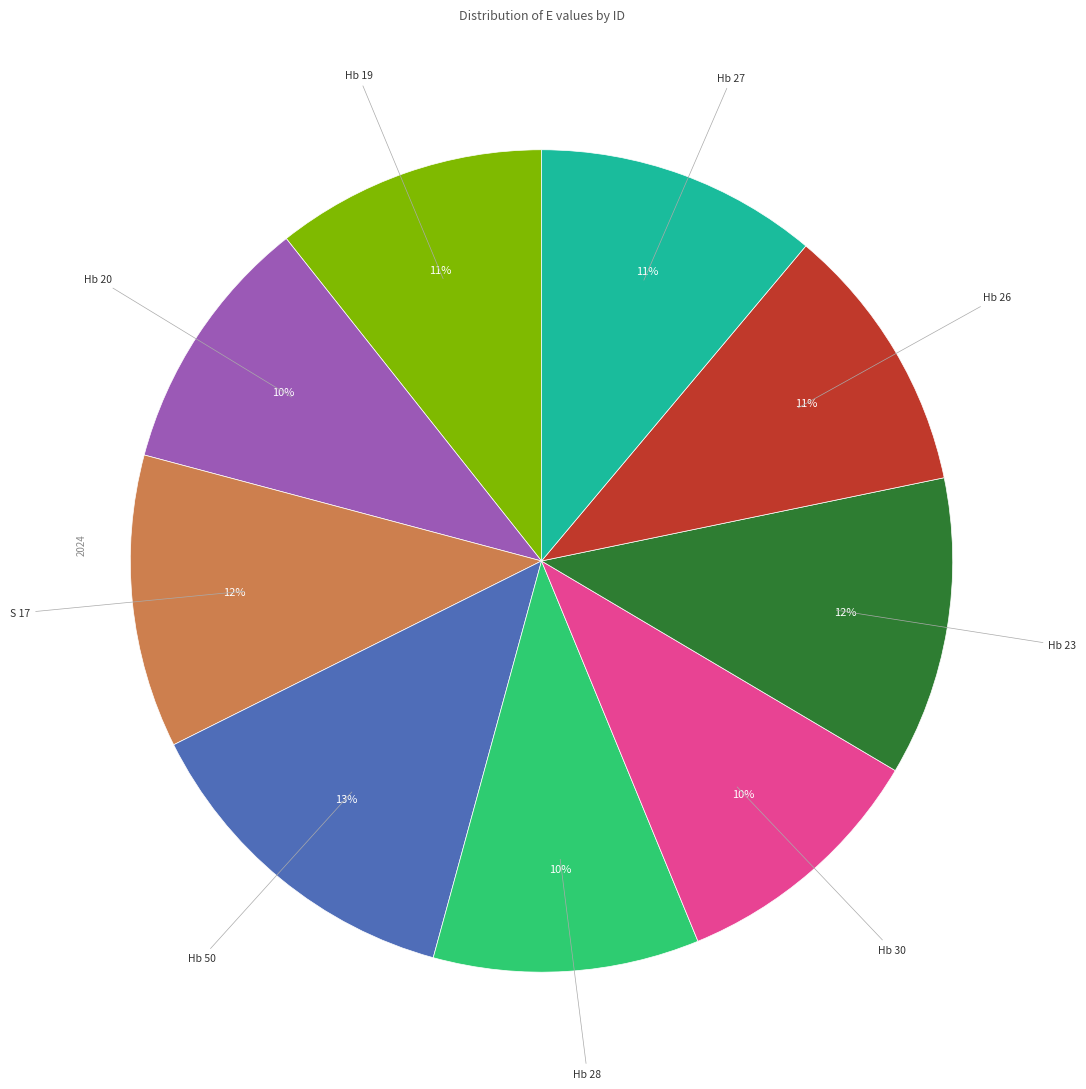

Is there a majority slice in this chart?

No